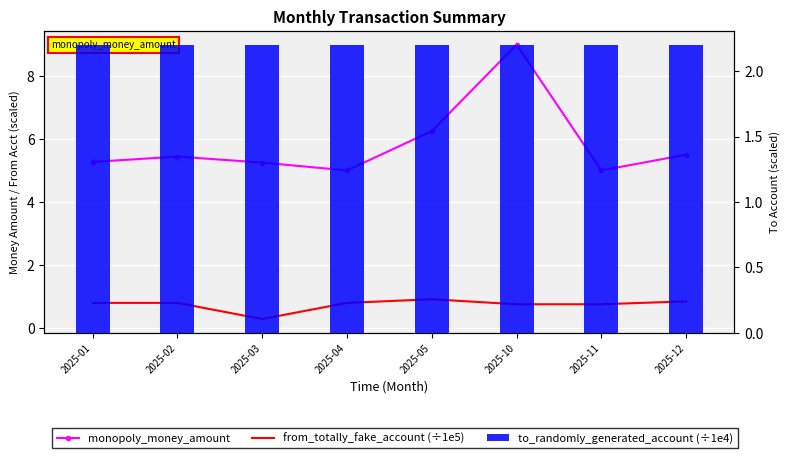

At how many categories does at least one series exceed 1?

8